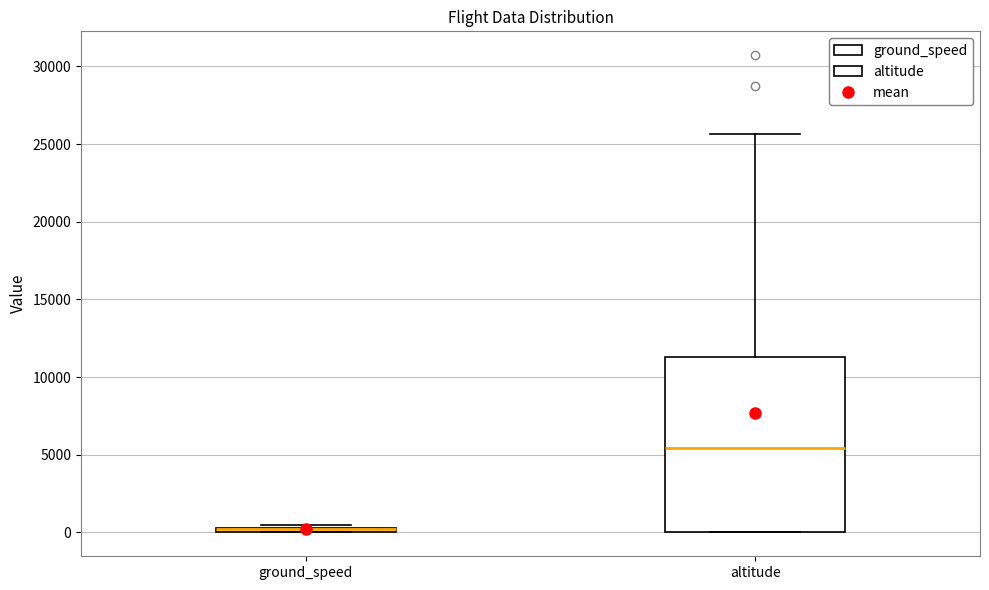

Comparing the boxes themselves (not the whiskers), which one is the tallest?

altitude